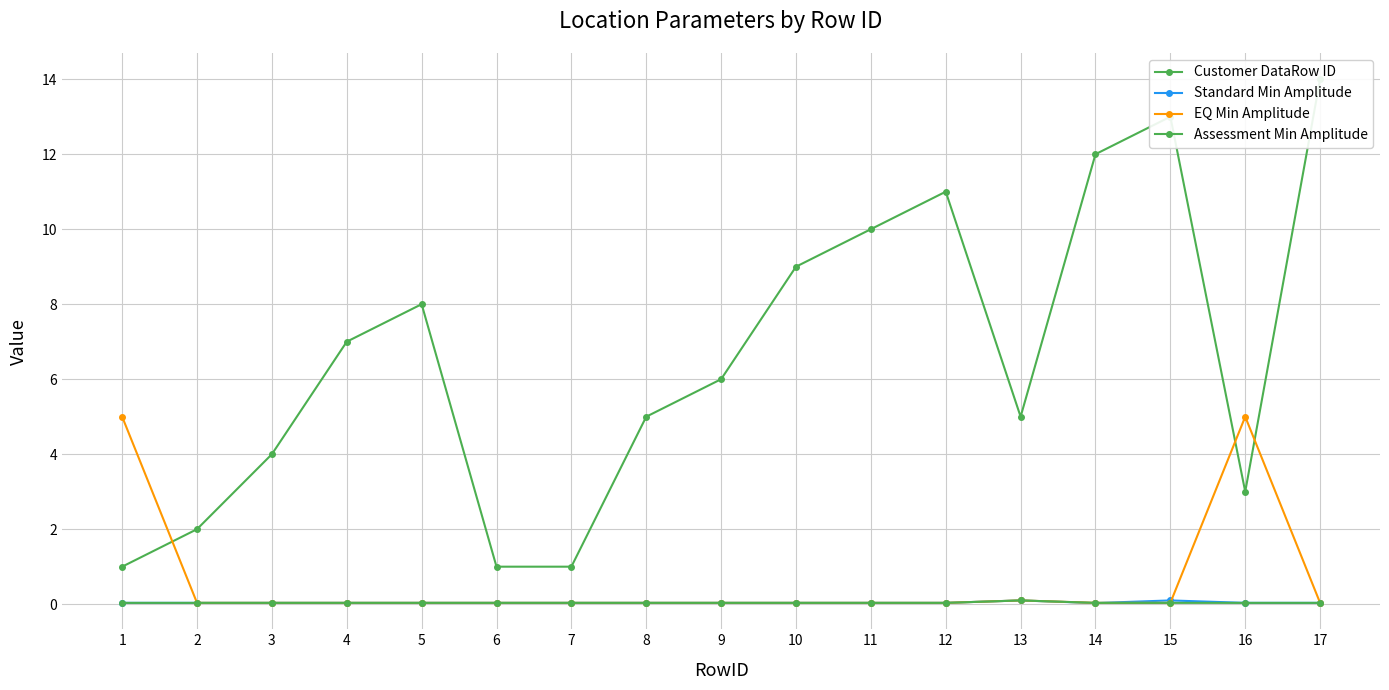

Count the number of categories in the chart.

17